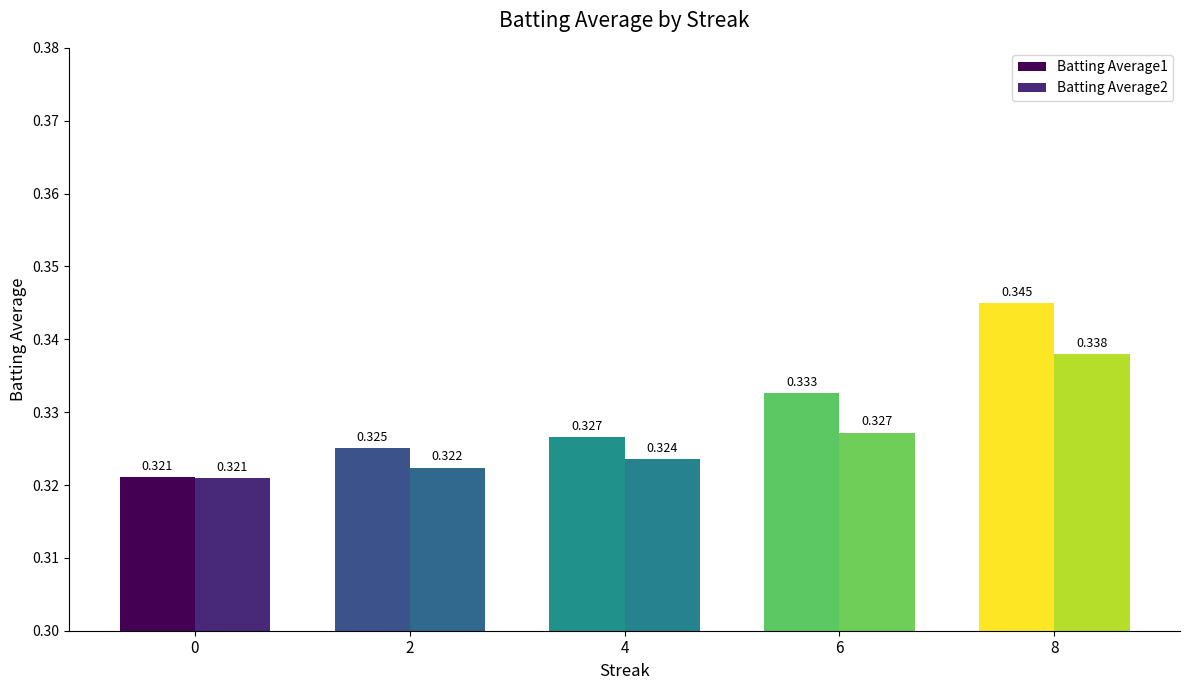

Count the number of categories in the chart.

5